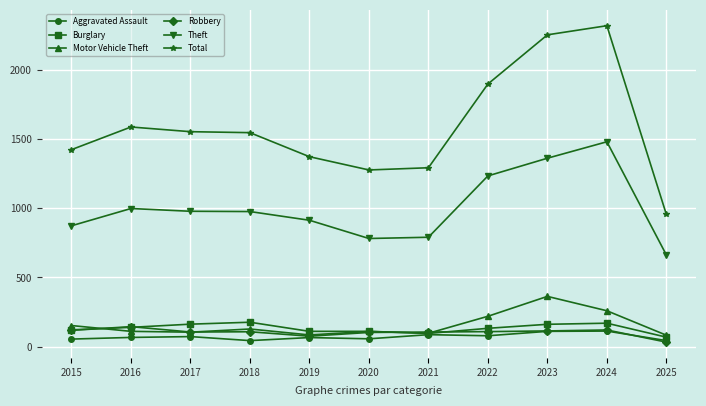

What is the sum of all Motor Vehicle Theft values?

1705